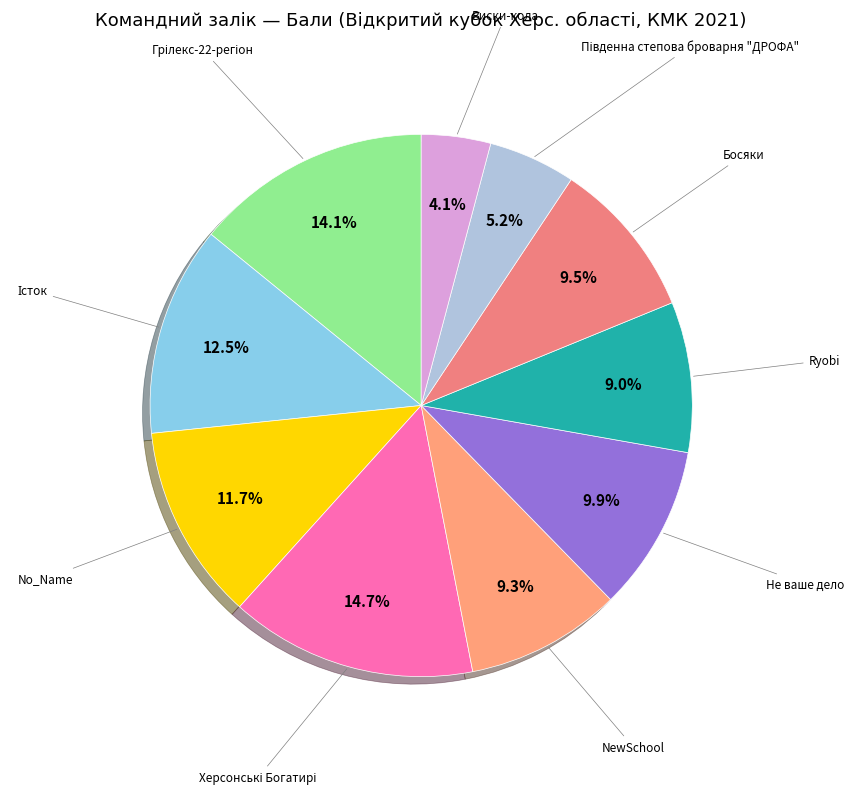

Count the number of slices in the pie.

10